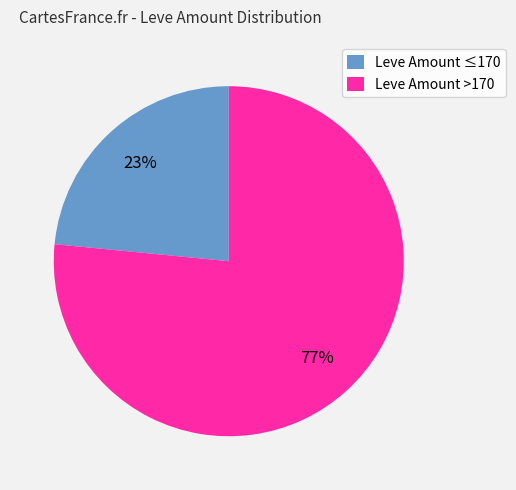

Is there any slice that represents more than half of the pie?

Yes